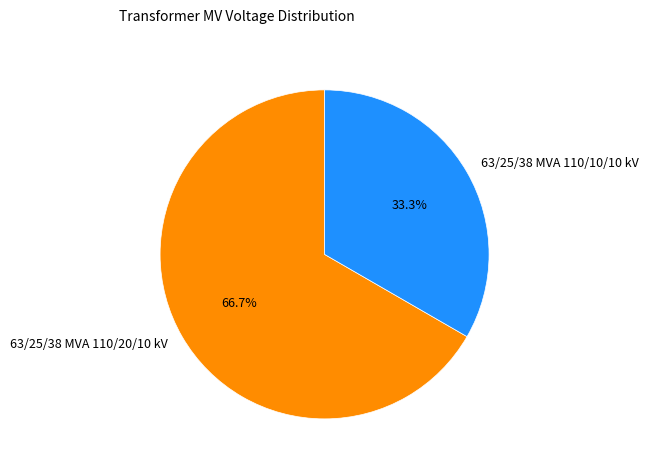

Is 63/25/38 MVA 110/20/10 kV the majority of the pie?

Yes